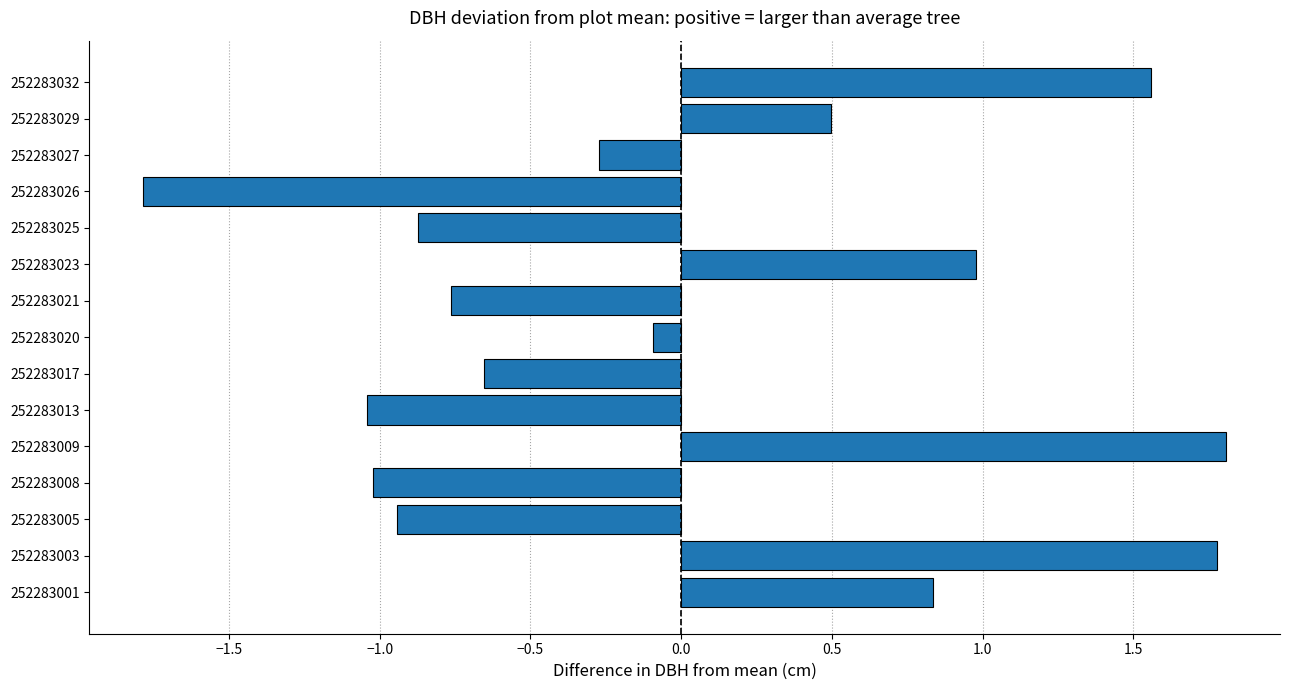

The chart shows a value of -1.0 at 252283013. True or false?

True